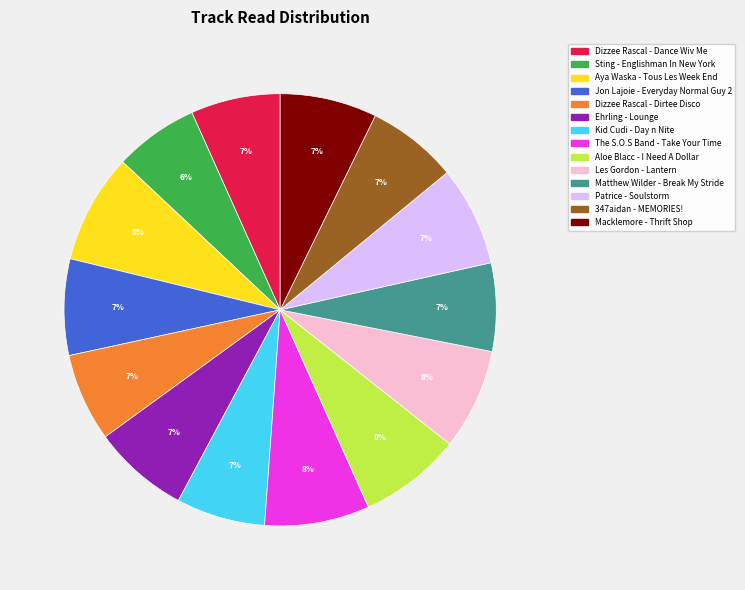

What percentage is the Dizzee Rascal - Dance Wiv Me slice, to the nearest percent?

7%